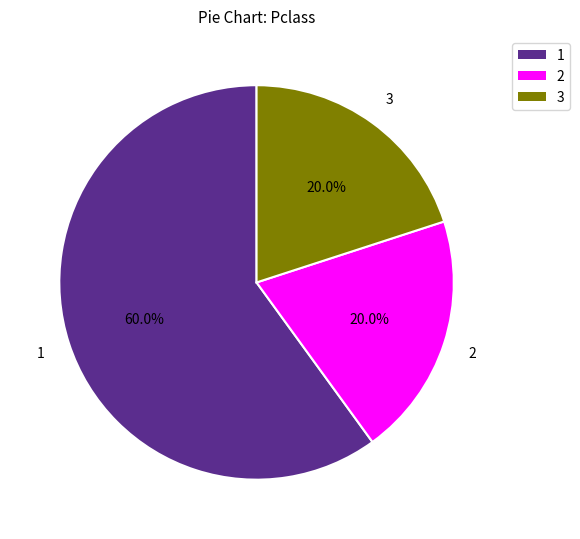

Does any single category account for the majority?

Yes